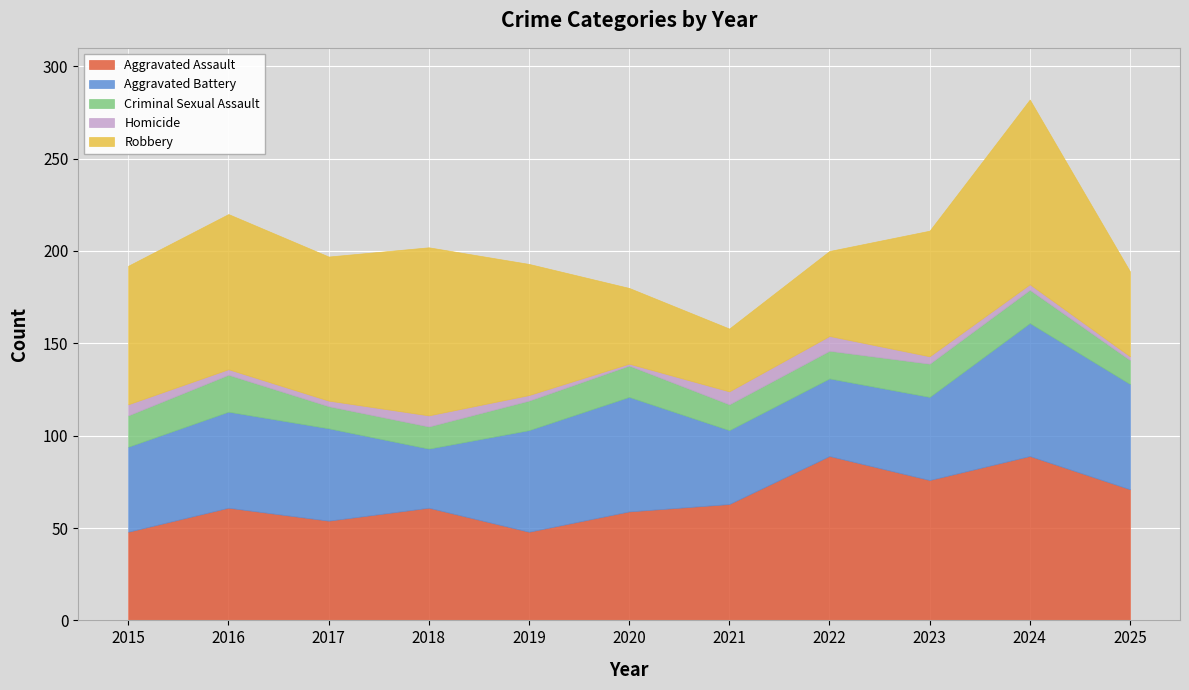

True or false: Aggravated Battery has a value of 57 at 2025.

True